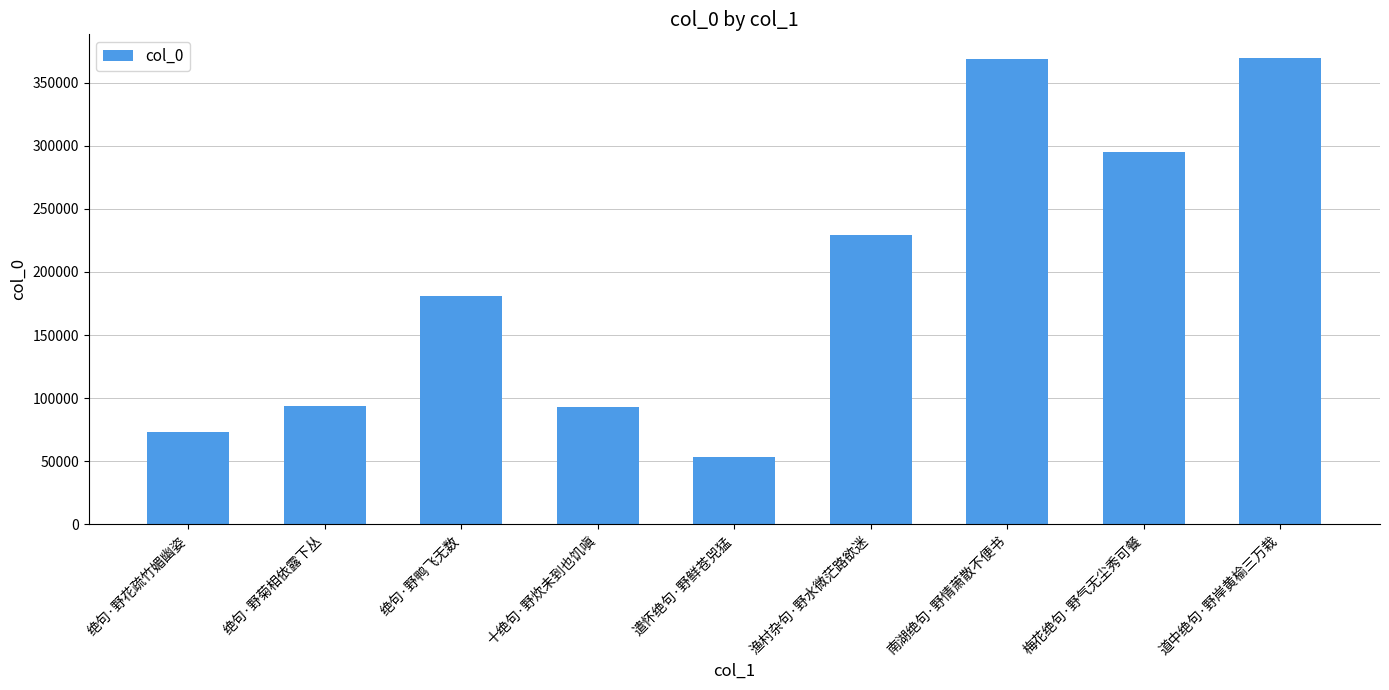

What is the approximate value at 渔村杂句·野水微茫路欲迷?

229406